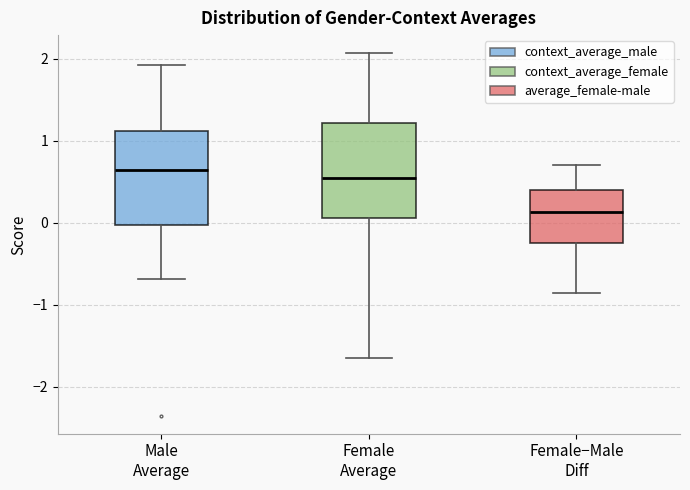

Reading left to right, read every box against the y-axis: the position of its median line, the range the box covers, and the ends of its whiskers. The values are not printed on the chart, so give them approximately, as read against the axis.

Male Average: median 0.6, box 0.0 to 1.1, whiskers -0.7 to 1.9
Female Average: median 0.5, box 0.1 to 1.2, whiskers -1.7 to 2.1
Female−Male Diff: median 0.1, box -0.3 to 0.4, whiskers -0.9 to 0.7